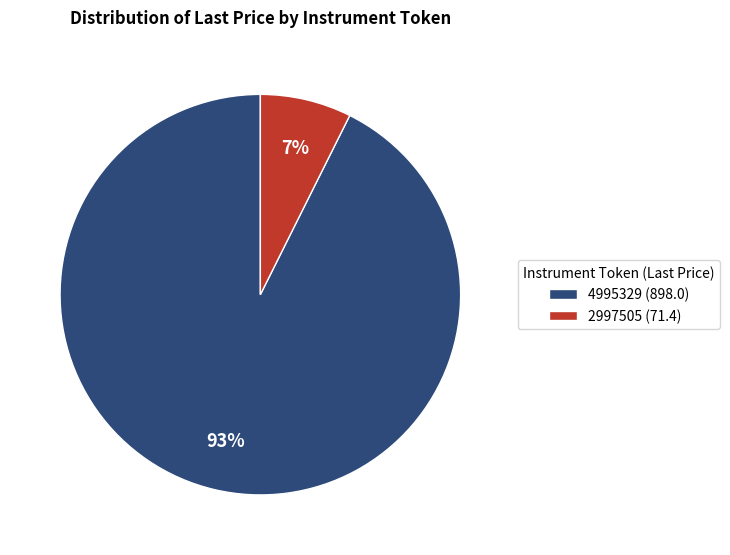

The 4995329 slice represents 78% of the pie. True or false?

False